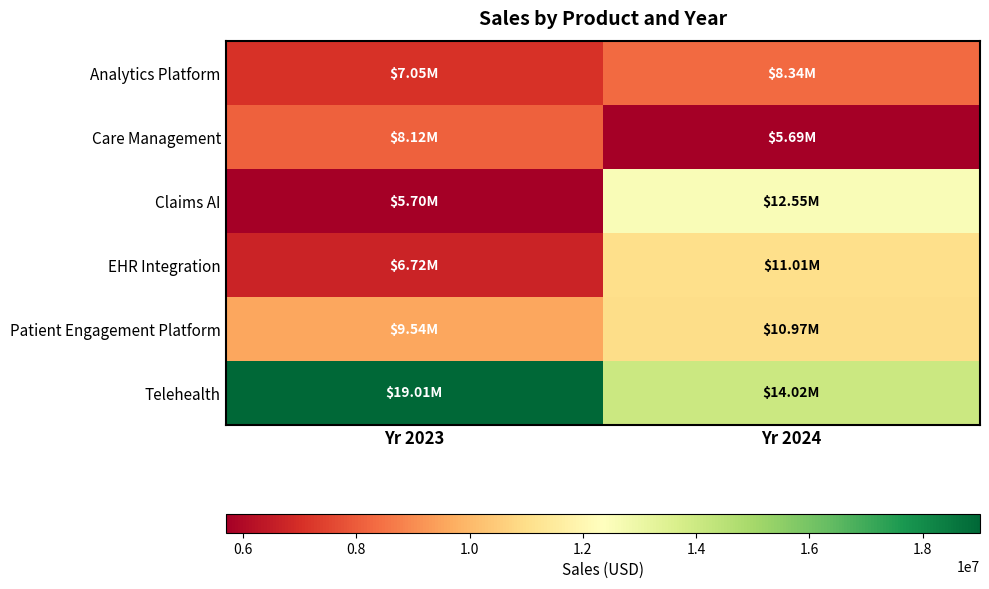

Reading left to right, extract all data points from this chart.

Analytics Platform: Yr 2023=7051736.6	Yr 2024=8339065.3
Care Management: Yr 2023=8123614.4	Yr 2024=5691693.5
Claims AI: Yr 2023=5701594.2	Yr 2024=12548465.3
EHR Integration: Yr 2023=6716884.5	Yr 2024=11006602.2
Patient Engagement Platform: Yr 2023=9544203.1	Yr 2024=10967717.9
Telehealth: Yr 2023=19014469.2	Yr 2024=14020304.1